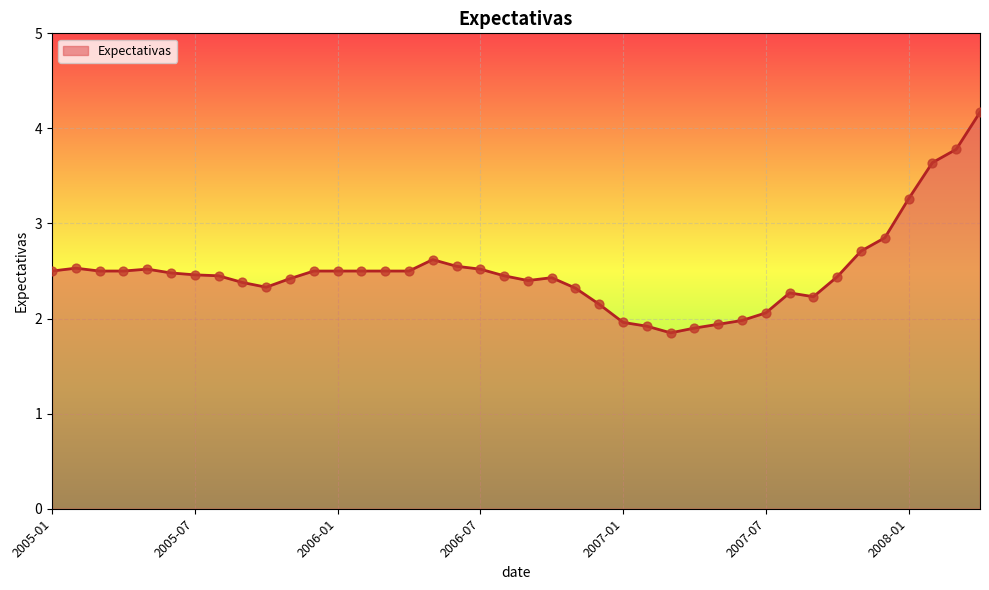

What is the minimum value shown in the chart?

1.9